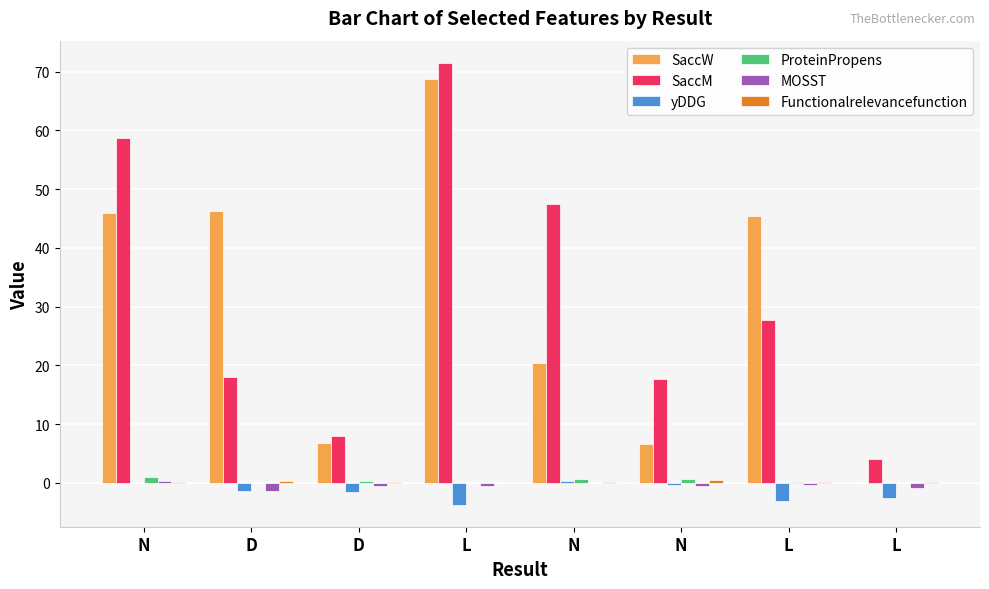

What is the sum of all SaccM values?

253.3